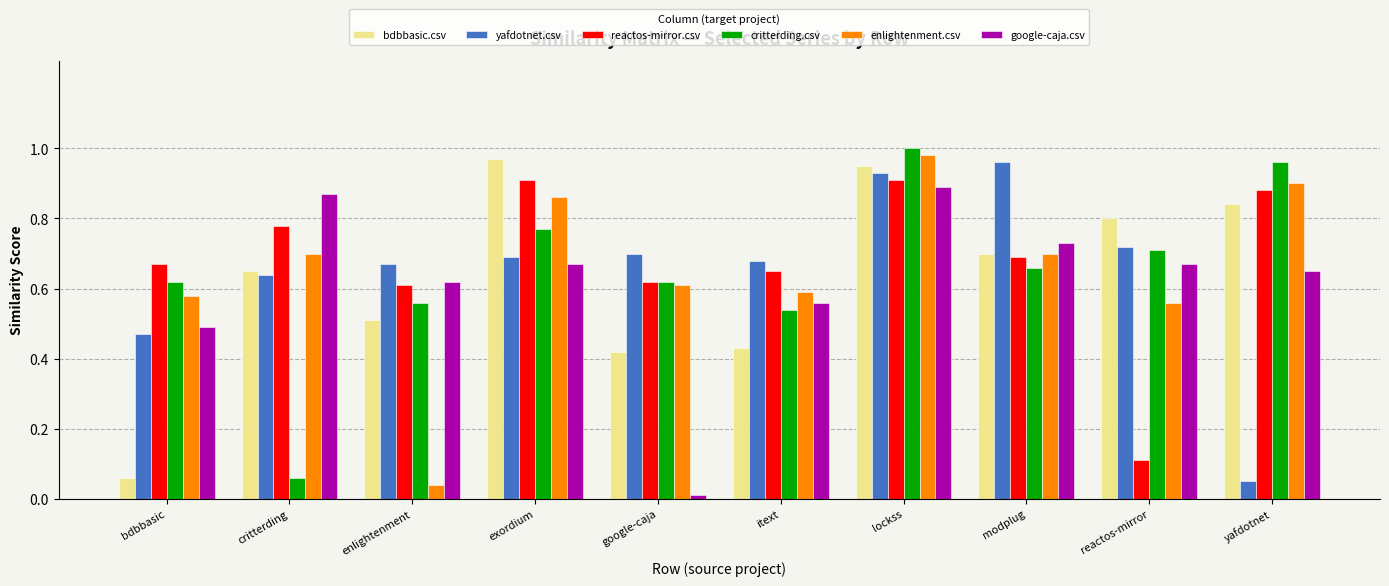

What is the spread (max minus min) of values at exordium?

0.3